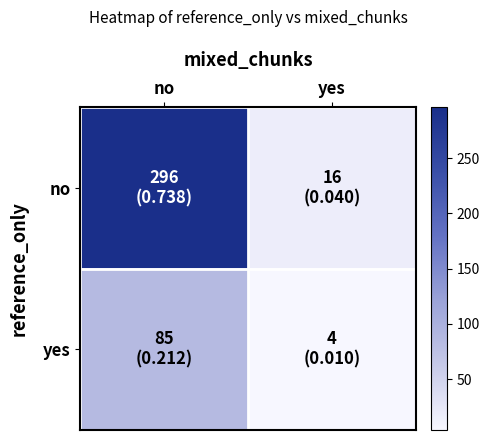

Rank the series by their average value, from lowest to highest.

yes, no